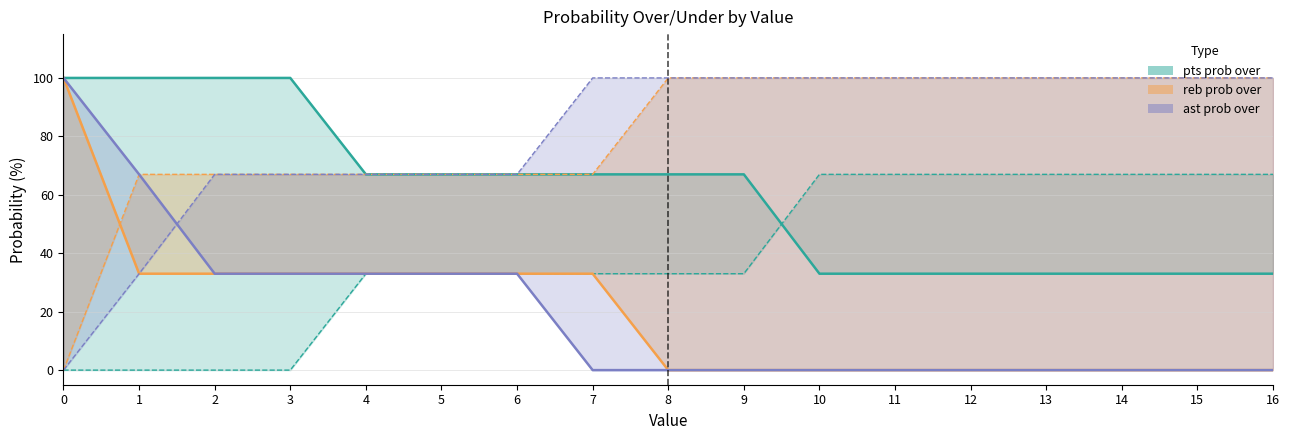

What is the maximum value for reb prob under?

100